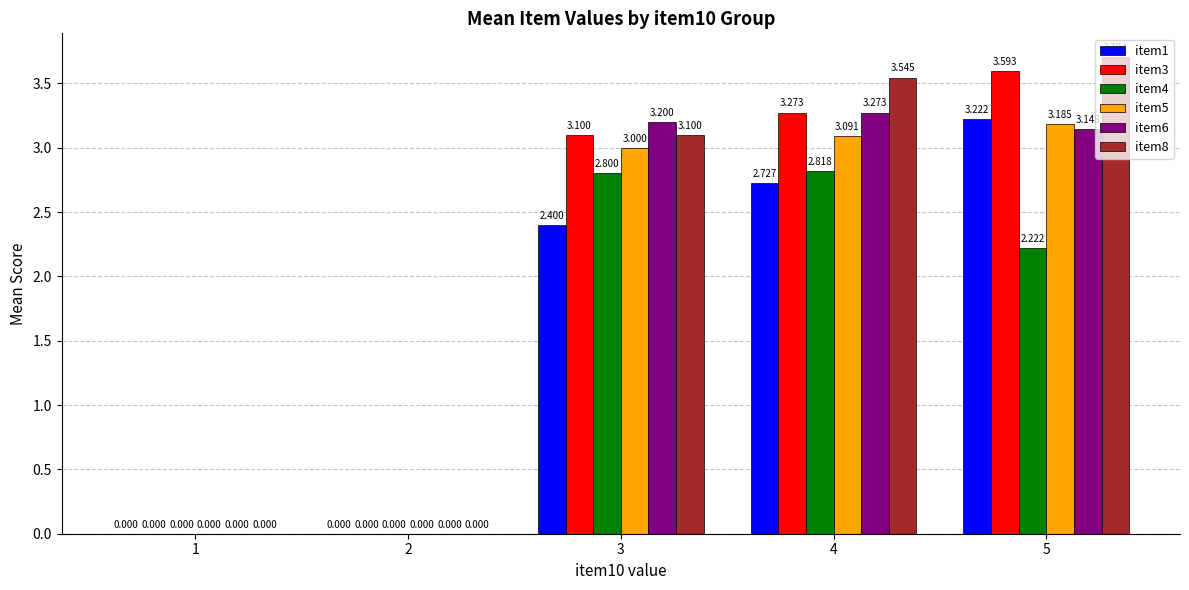

How many groups of bars are there?

5